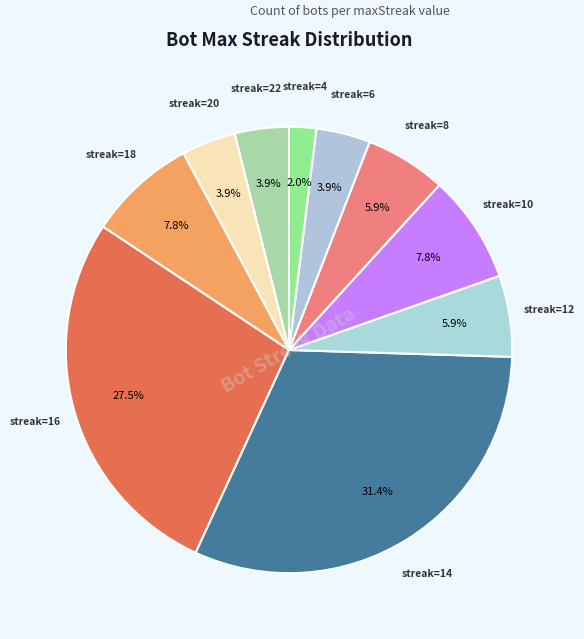

Rank the categories by value from lowest to highest.

4, 22, 20, 6, 12, 8, 18, 10, 16, 14